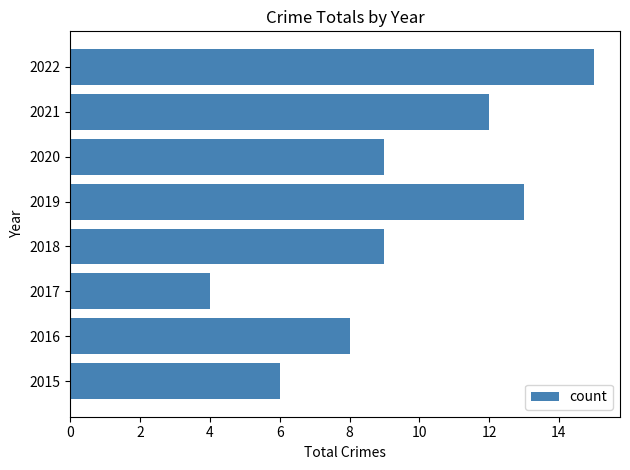

At which category does the chart reach its peak across all series?

2022